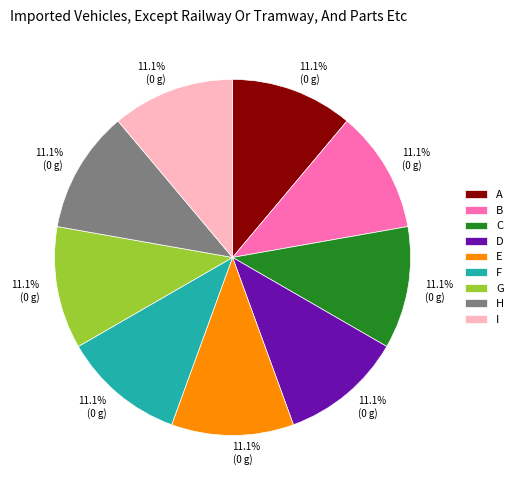

Is there a majority slice in this chart?

No